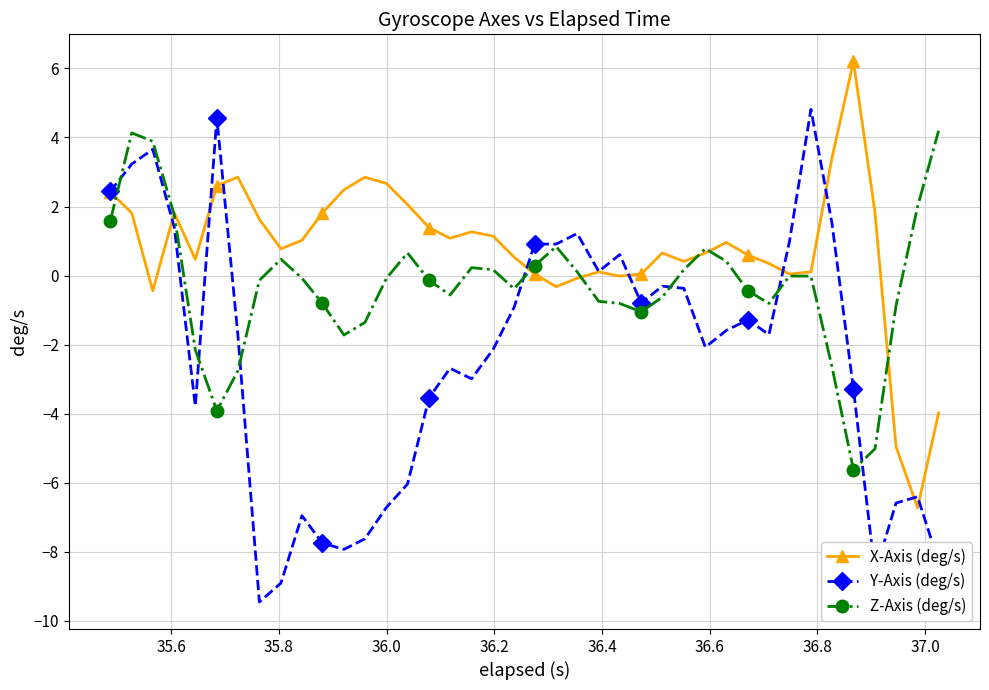

What is the minimum value for Z-Axis (deg/s)?

-5.6